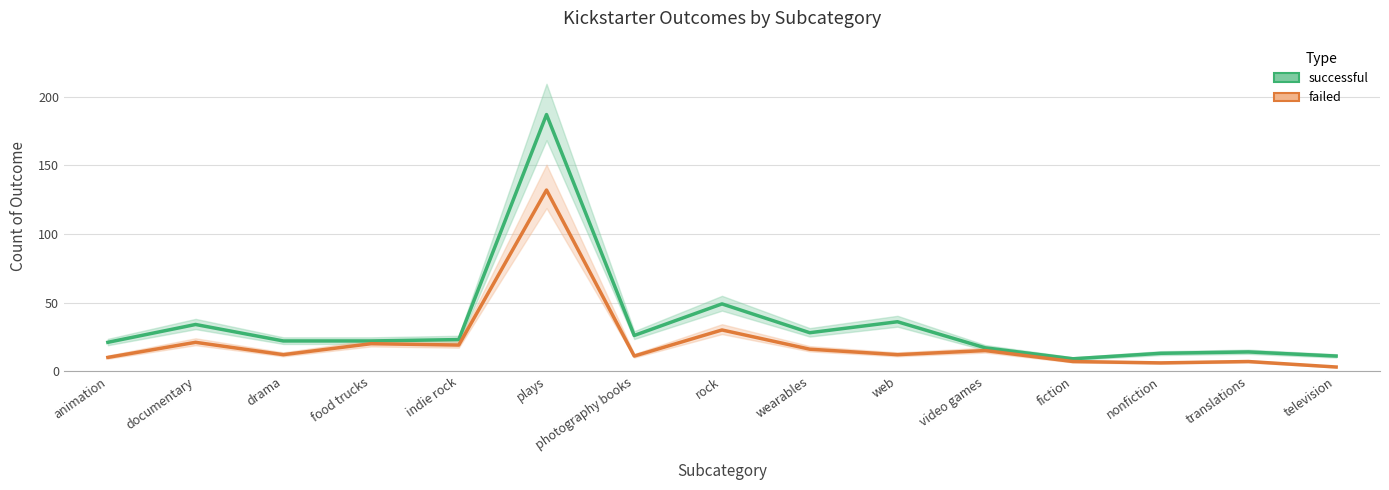

Which series changed the most between photography books and television?

successful